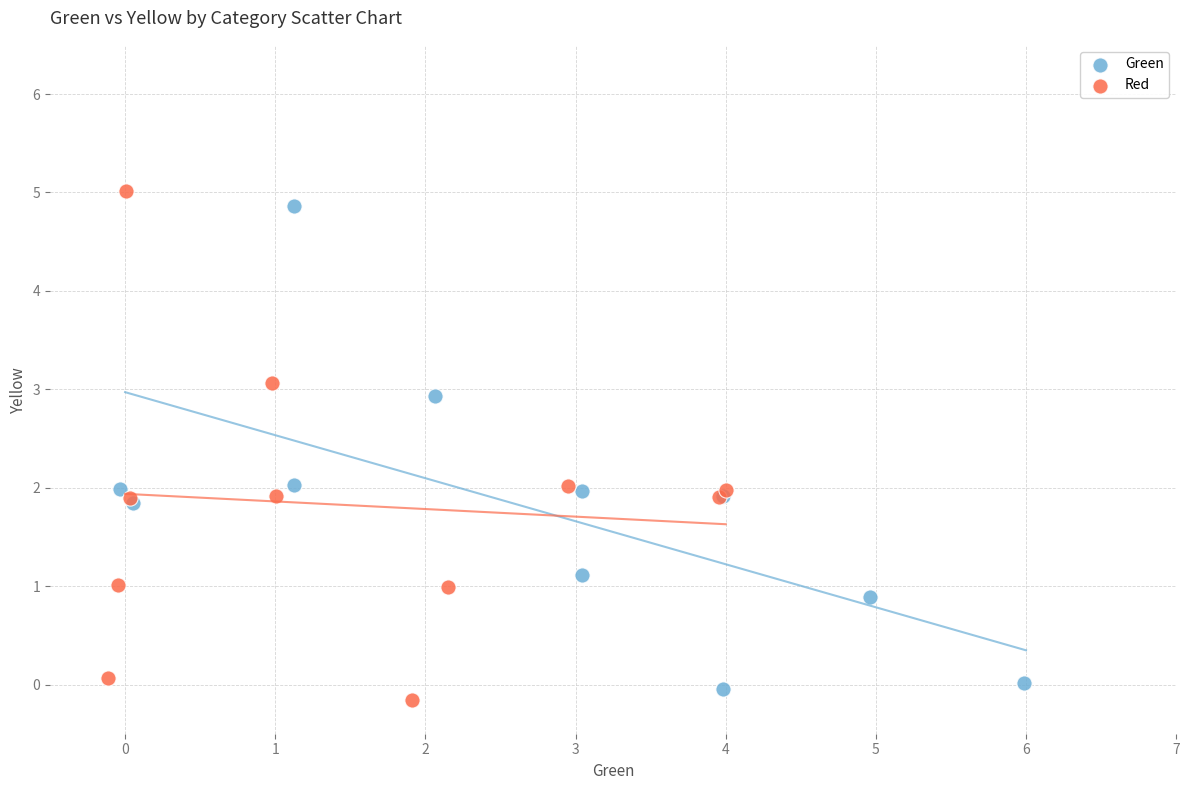

Which series has the widest spread of Y values?

Red